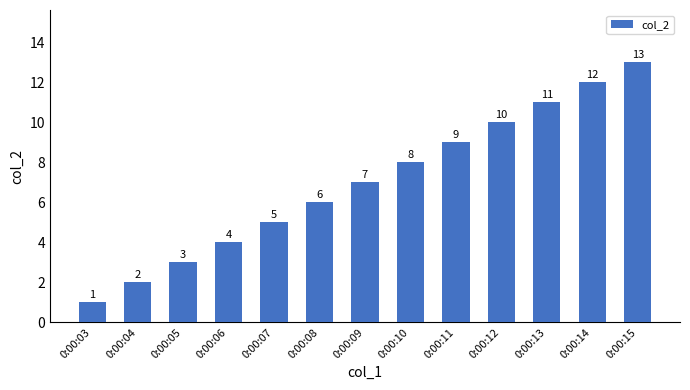

Between 0:00:04 and 0:00:06, which is larger?

0:00:06